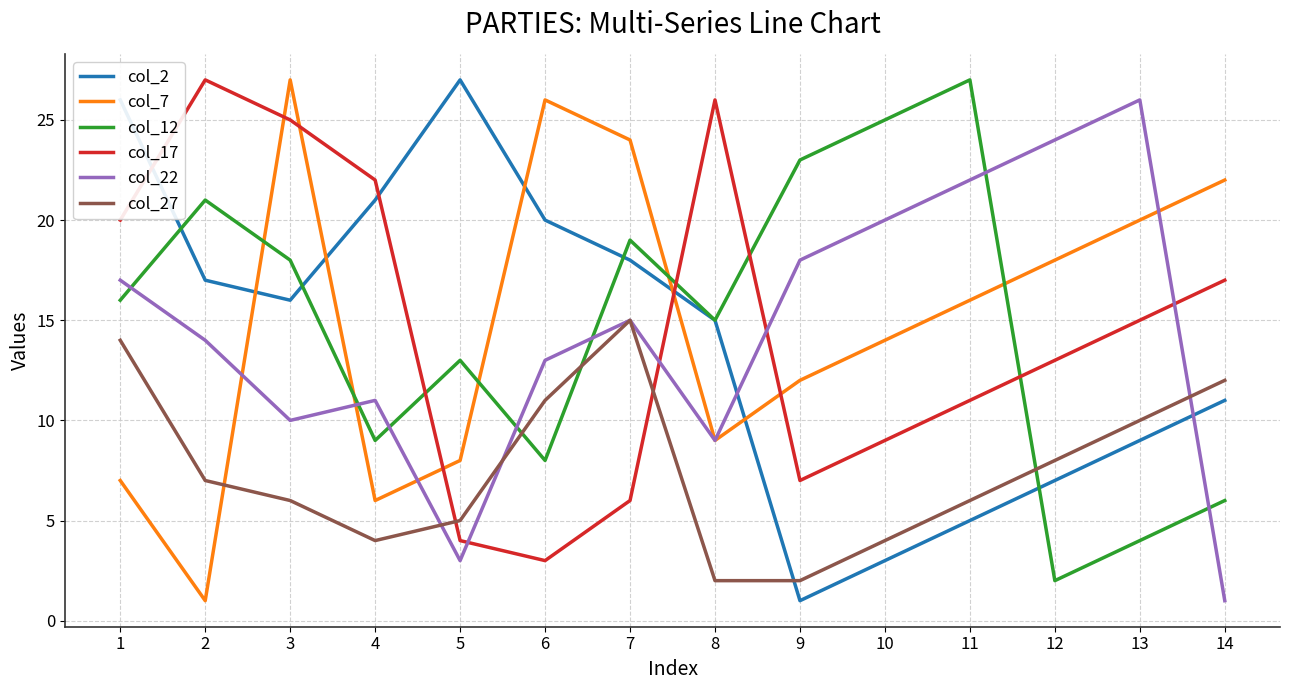

What are all the series names shown in the legend?

col_2, col_7, col_12, col_17, col_22, col_27